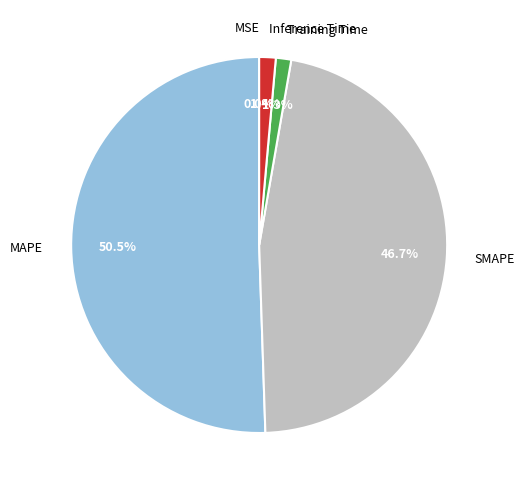

Is there a majority slice in this chart?

Yes